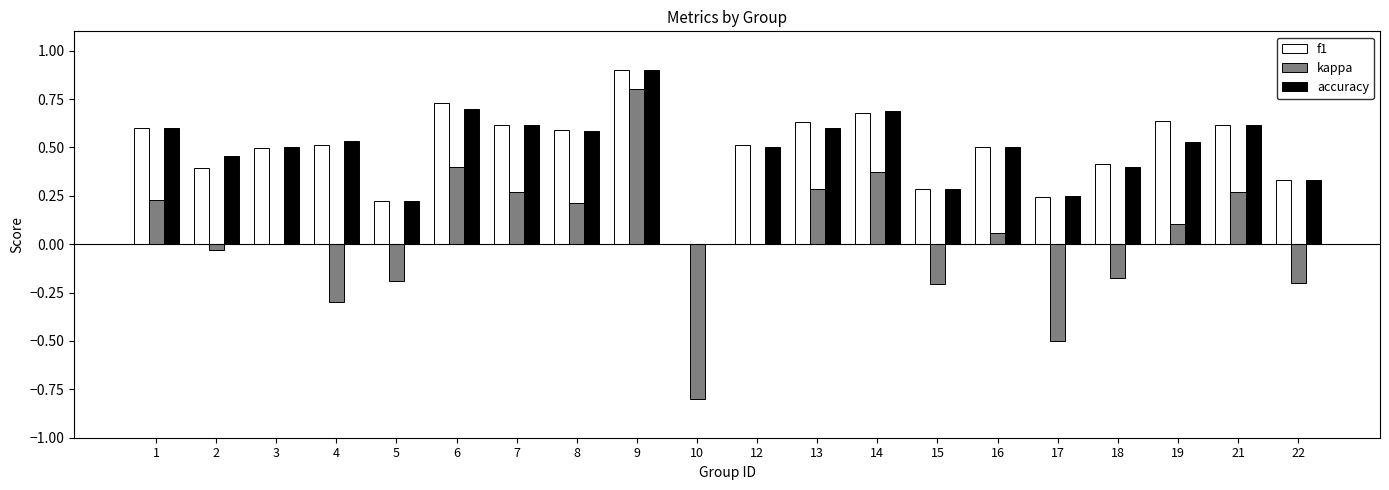

What is the sum of all f1 values?

9.9